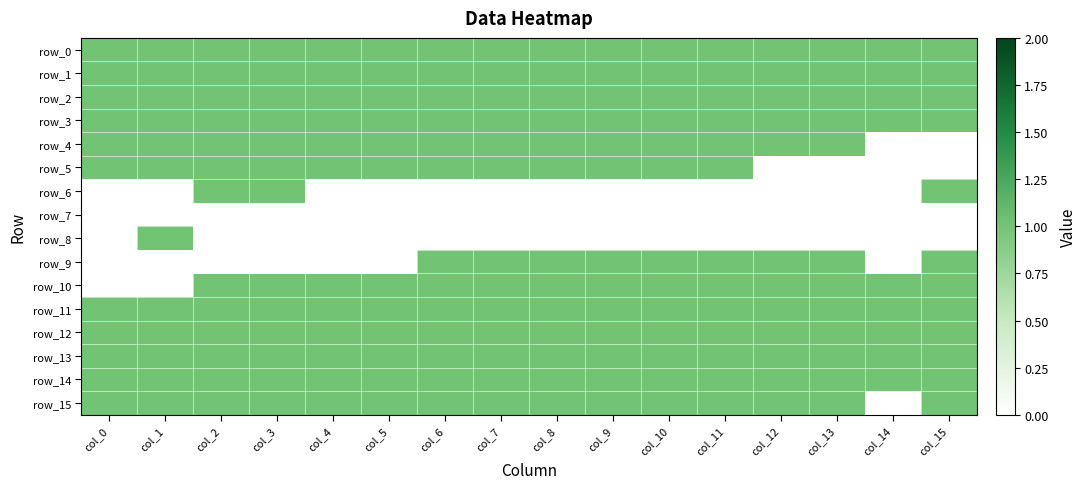

What is the difference between the highest and lowest values at col_7?

1